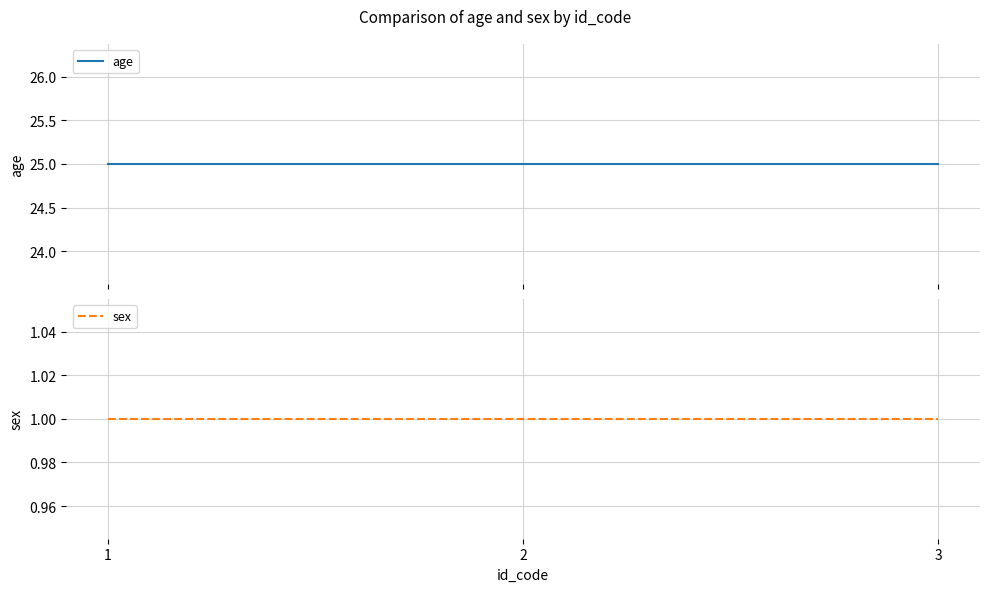

How many lines are shown in the chart?

2